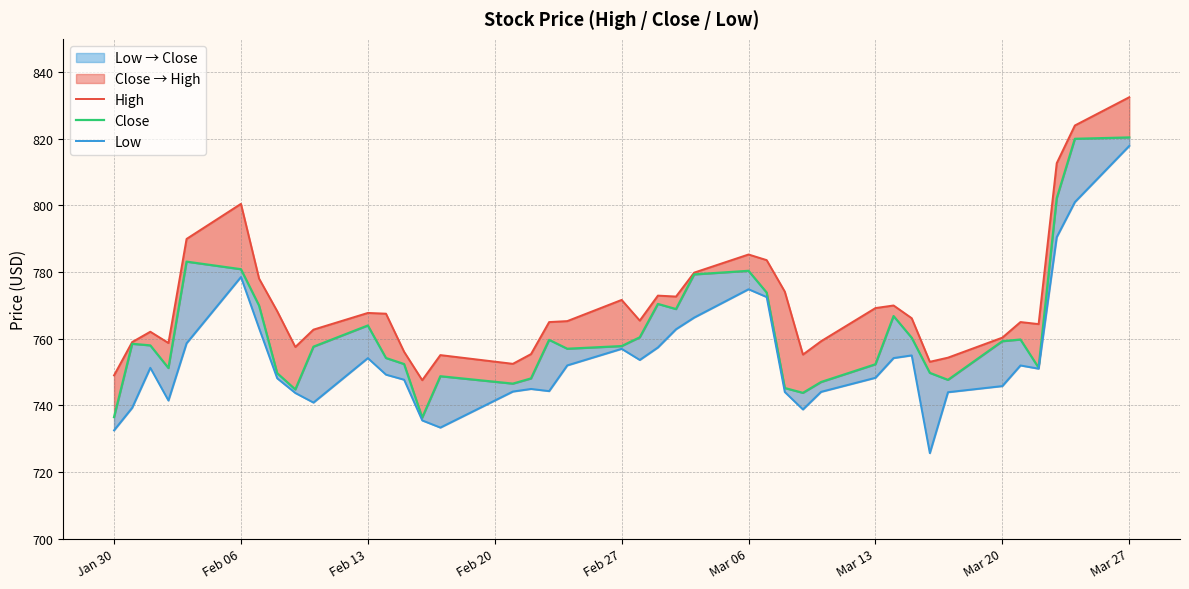

Which series has the largest total across all categories?

High